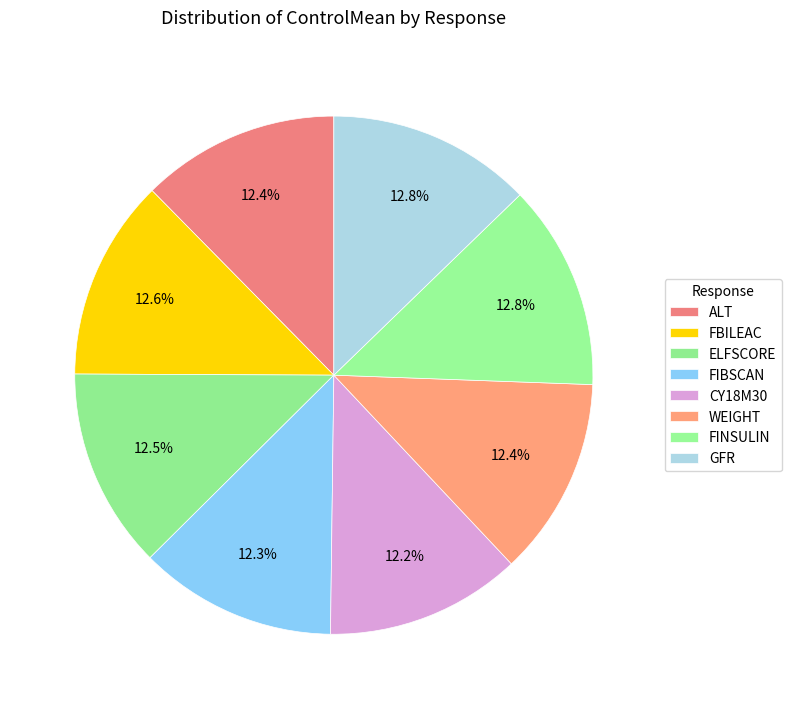

Which has a higher value, FBILEAC or ELFSCORE?

FBILEAC